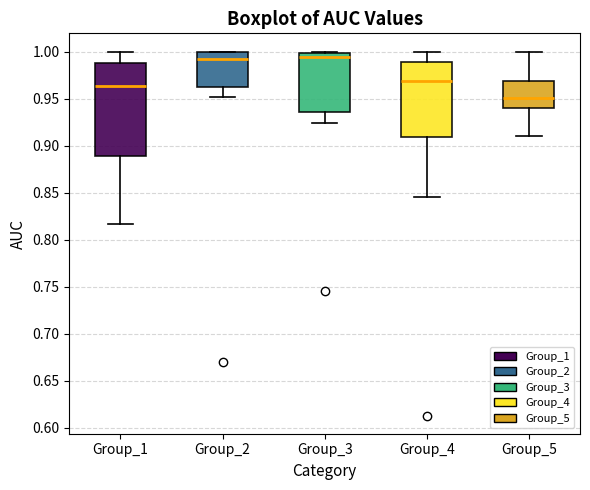

Where does the median line of the box for Group_4 sit on the y-axis? The values are not printed on the chart, so give them approximately, as read against the axis.

0.970